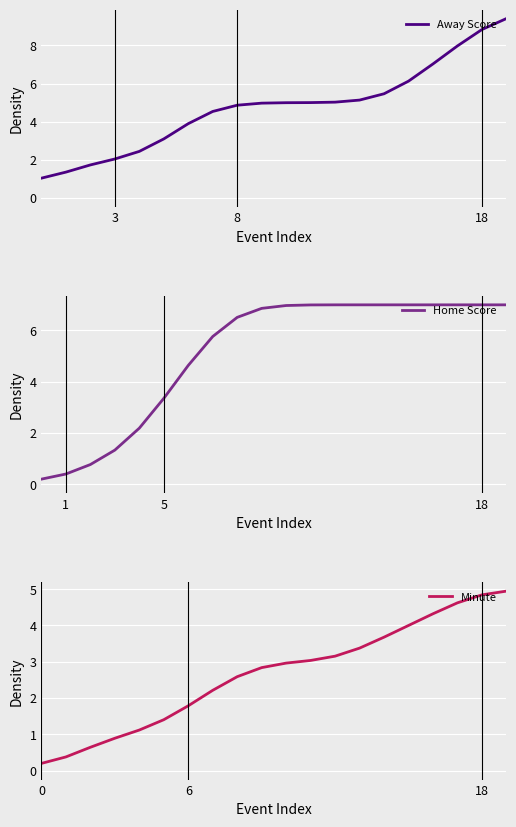

At how many categories does at least one series exceed 5?

13